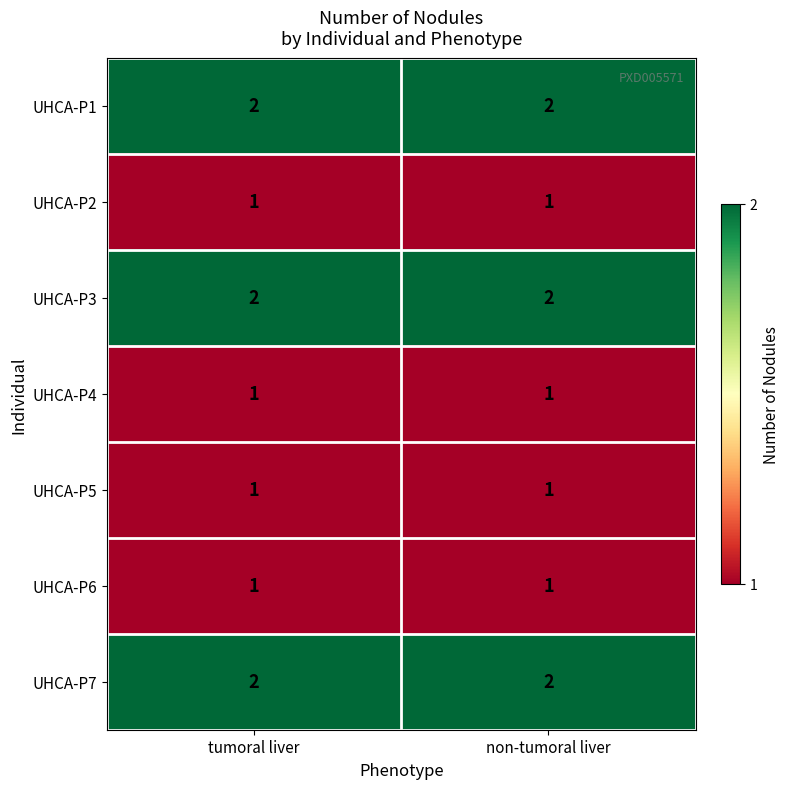

Reading left to right, extract all data points from this chart.

UHCA-P1: tumoral liver=2	non-tumoral liver=2
UHCA-P2: tumoral liver=1	non-tumoral liver=1
UHCA-P3: tumoral liver=2	non-tumoral liver=2
UHCA-P4: tumoral liver=1	non-tumoral liver=1
UHCA-P5: tumoral liver=1	non-tumoral liver=1
UHCA-P6: tumoral liver=1	non-tumoral liver=1
UHCA-P7: tumoral liver=2	non-tumoral liver=2